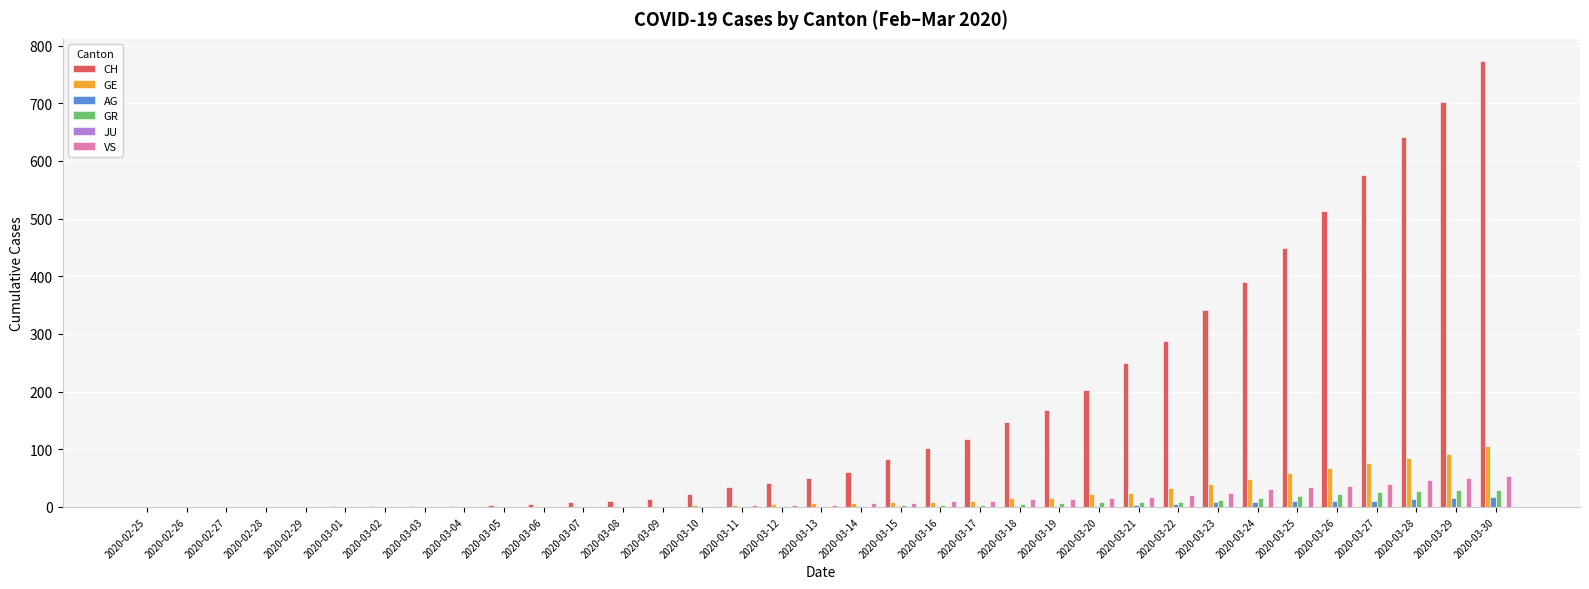

Is the value of CH at 2020-03-17 greater than the value of GE at 2020-03-10?

Yes